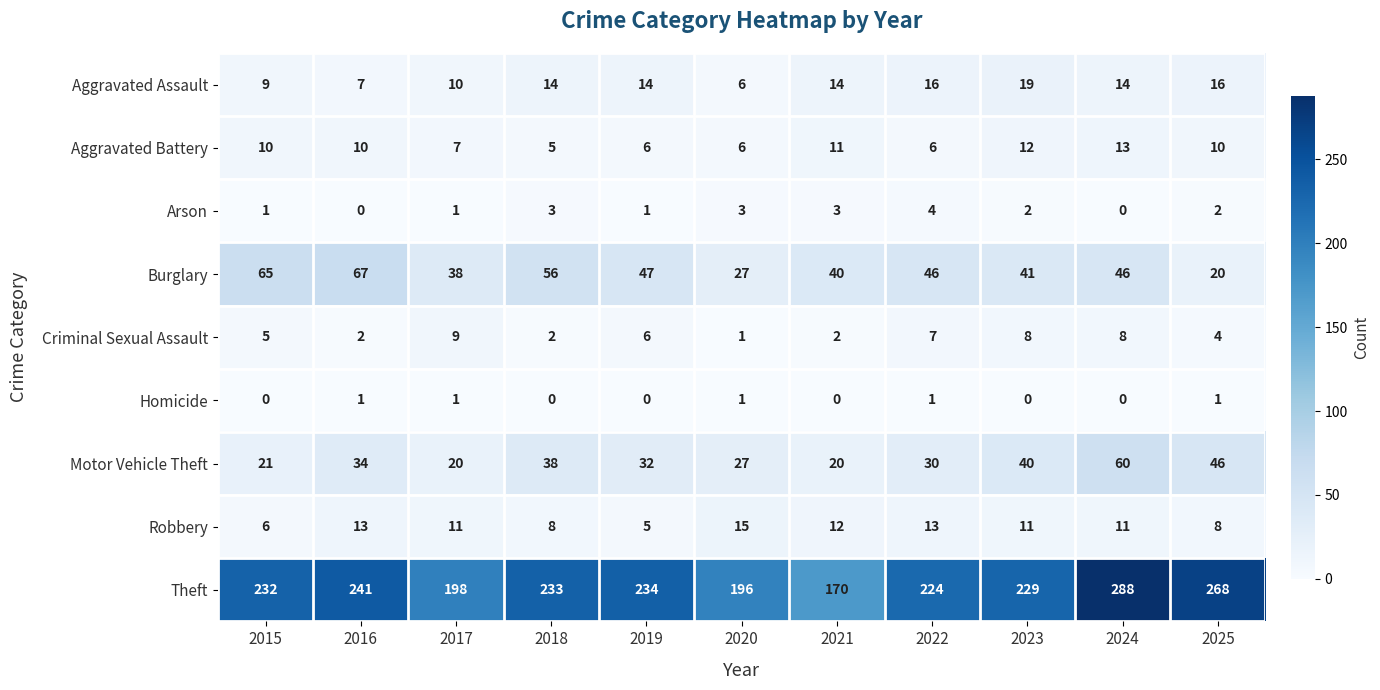

What is the sum of the Theft values at 2016 and 2021?

411